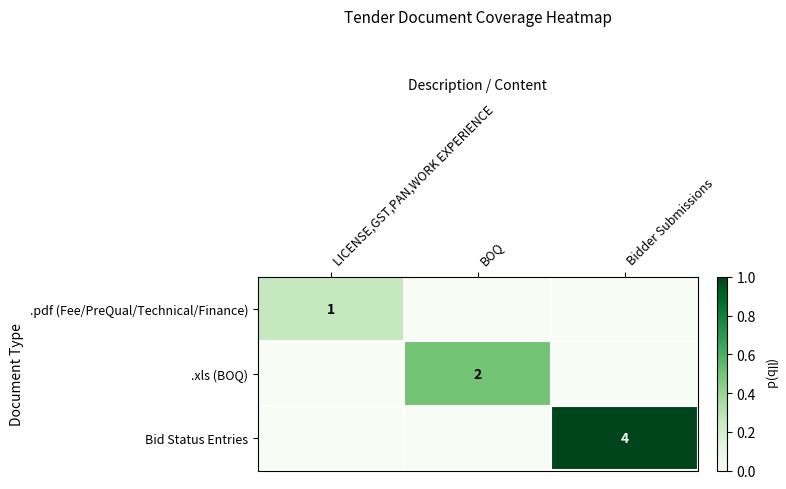

At how many categories does at least one series exceed 0?

3